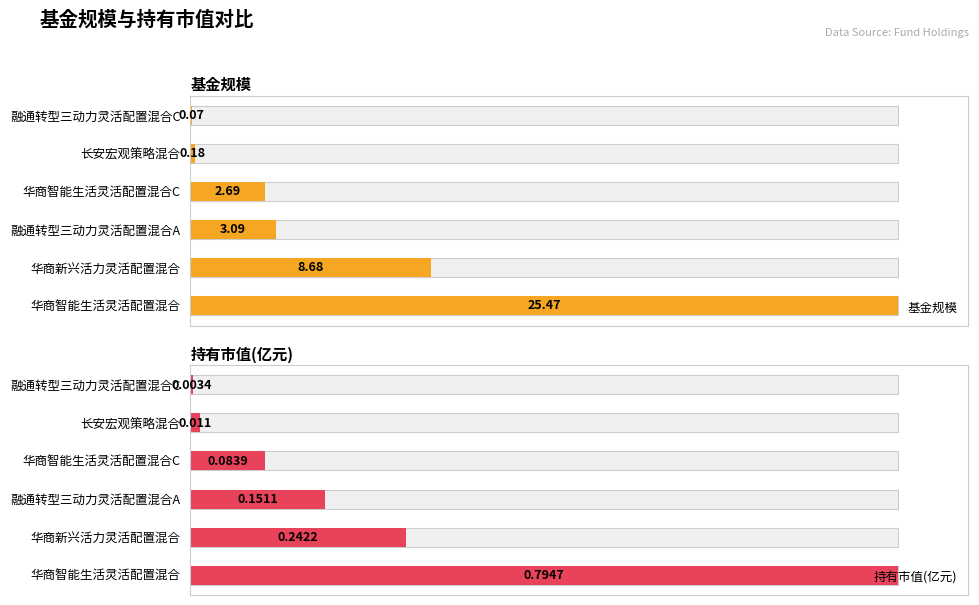

The 基金规模 series shows 0.3 at 长安宏观策略混合. True or false?

False